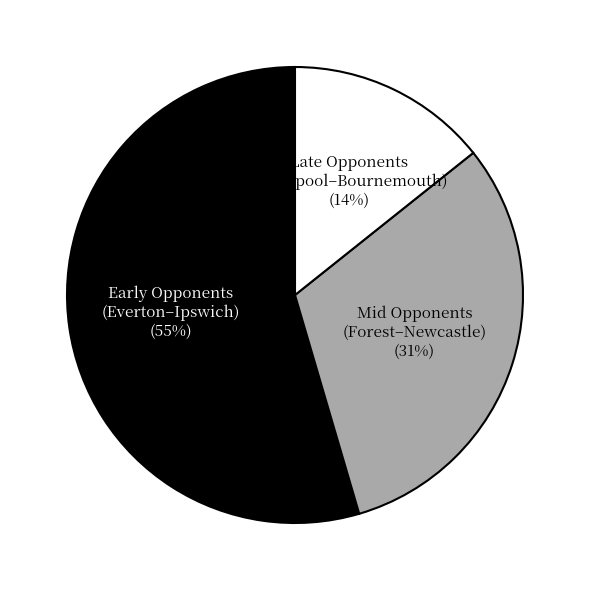

Is there a majority slice in this chart?

Yes